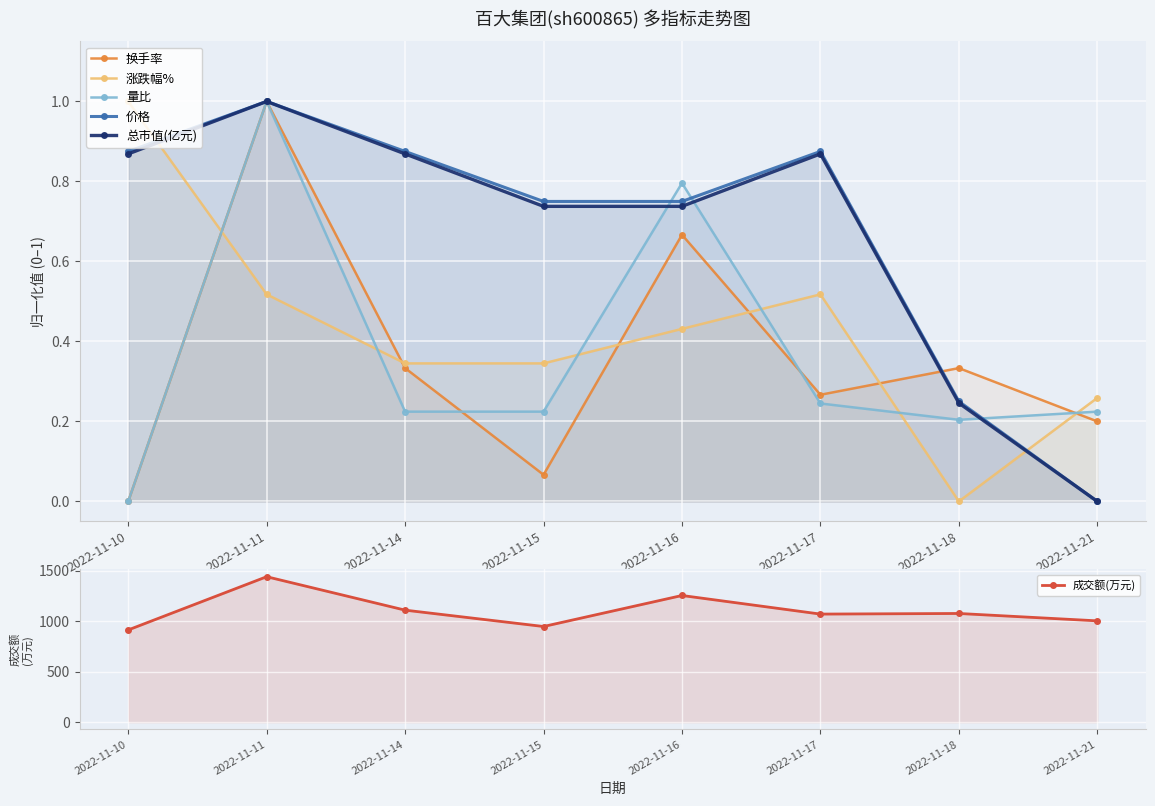

Does the chart display data point markers on the line(s)?

Yes